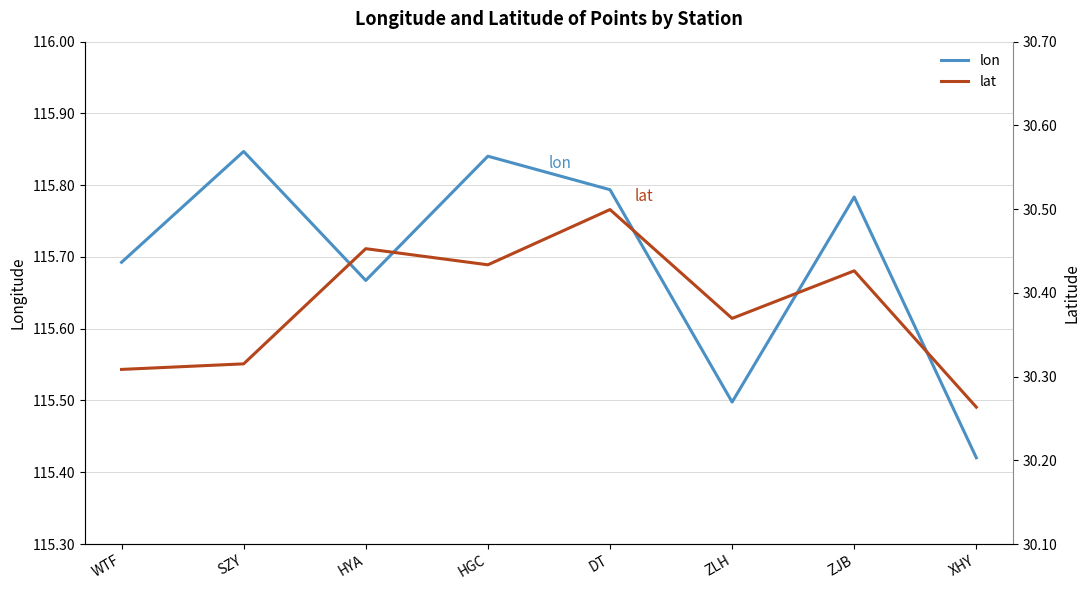

Reading right to left, list all the values displayed in this chart.

lon: XHY=115.4	ZJB=115.8	ZLH=115.5	DT=115.8	HGC=115.8	HYA=115.7	SZY=115.8	WTF=115.7
lat: XHY=30.3	ZJB=30.4	ZLH=30.4	DT=30.5	HGC=30.4	HYA=30.5	SZY=30.3	WTF=30.3